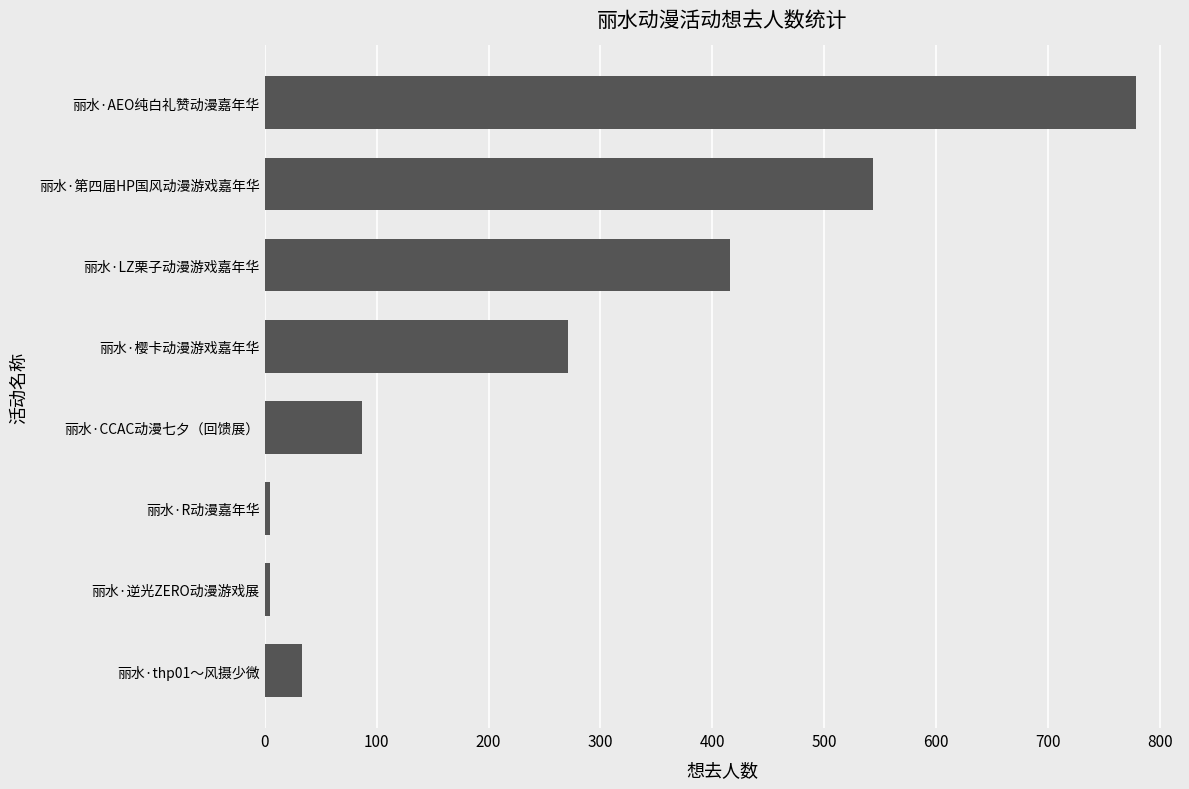

Does the chart contain stacked bars?

No